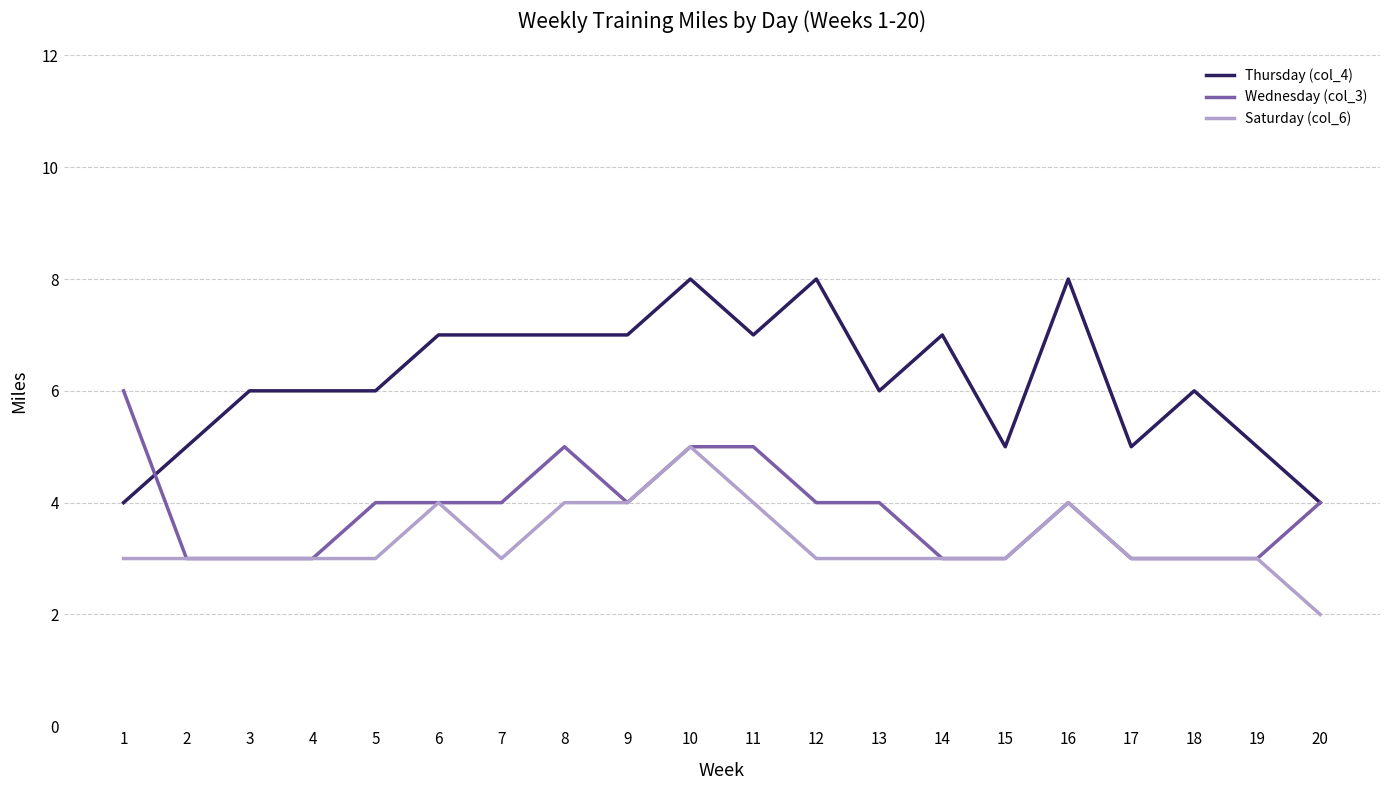

What are all the series names shown in the legend?

Thursday (col_4), Wednesday (col_3), Saturday (col_6)